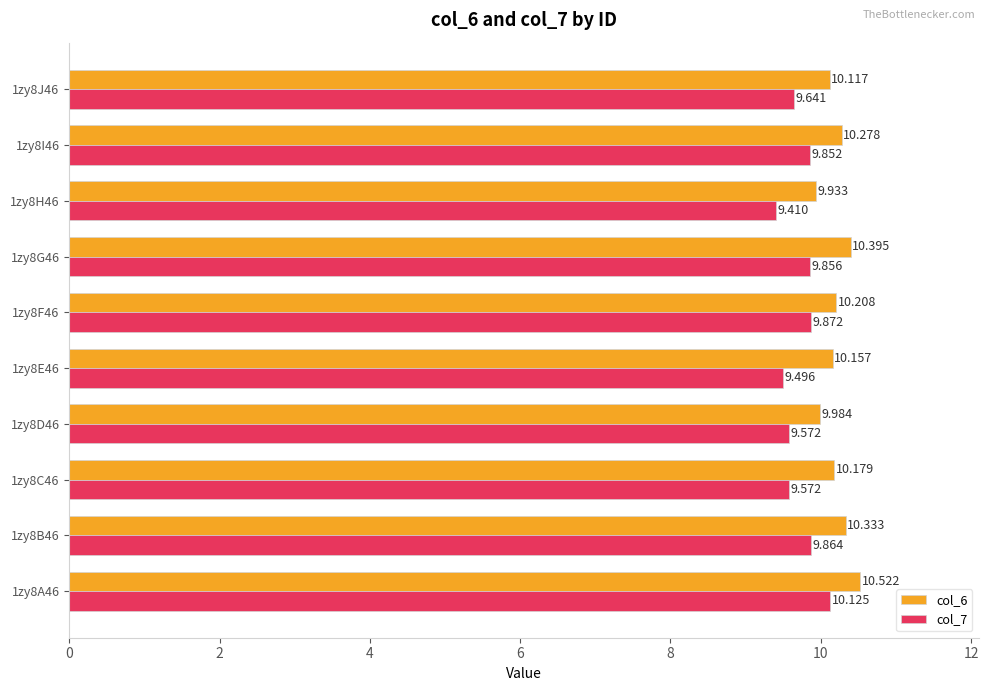

Is the value of col_6 at 1zy8A46 greater than the value of col_7 at 1zy8I46?

Yes